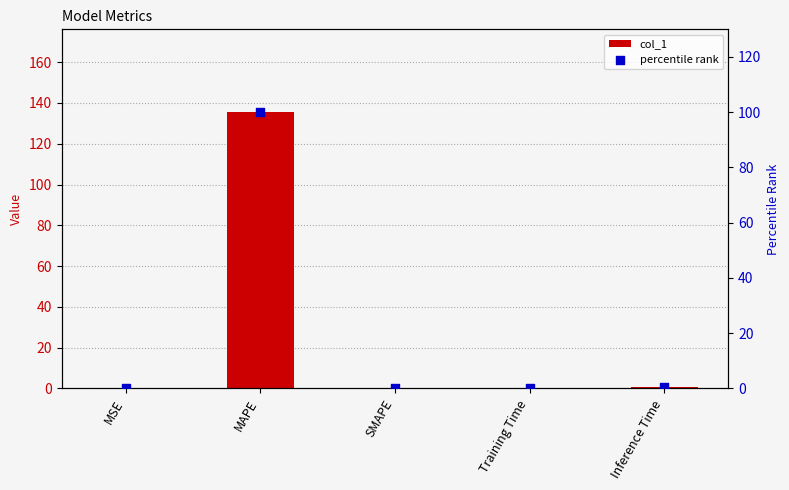

Which series has the largest total across all categories?

col_1